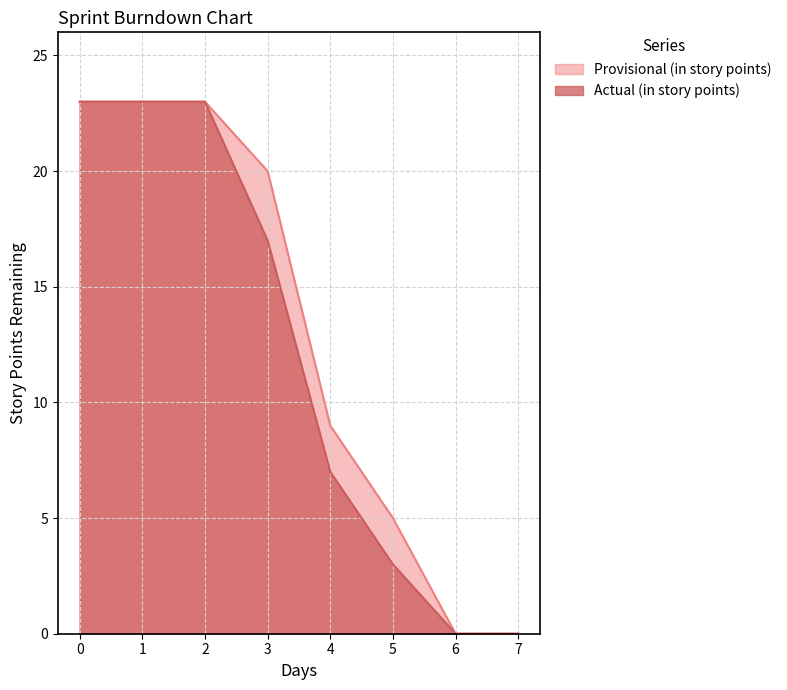

What is the highest value of the Actual (in story points) series?

23